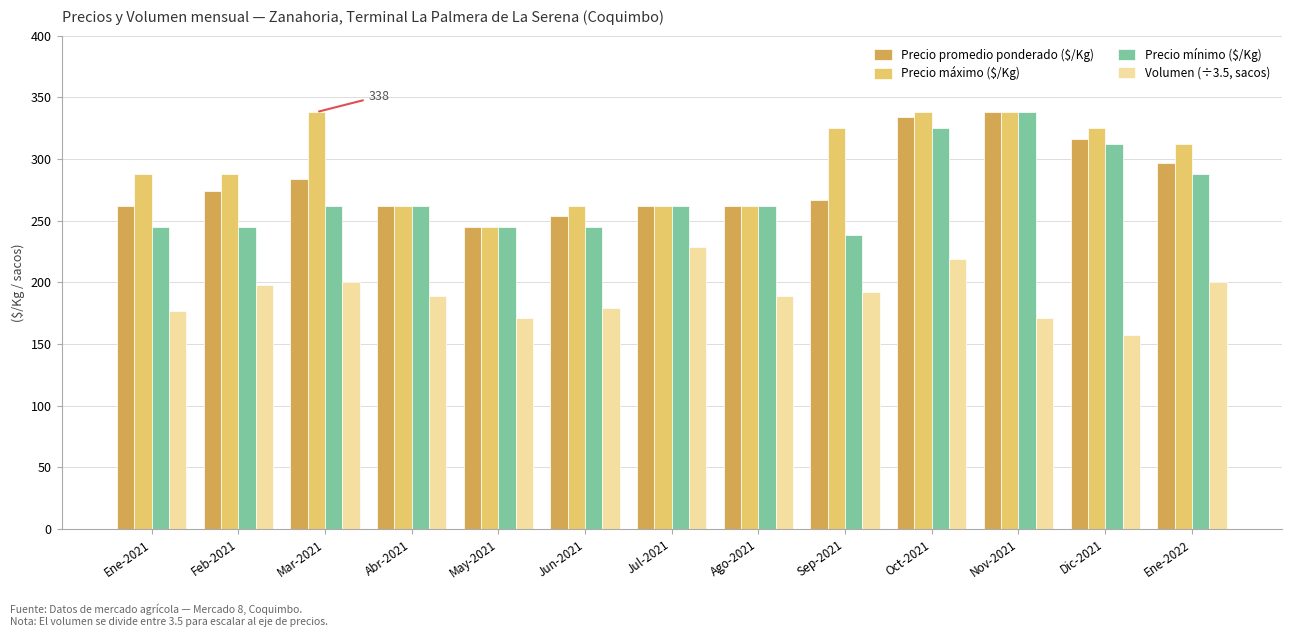

What is the label of the 1st bar from the left?

Ene-2021